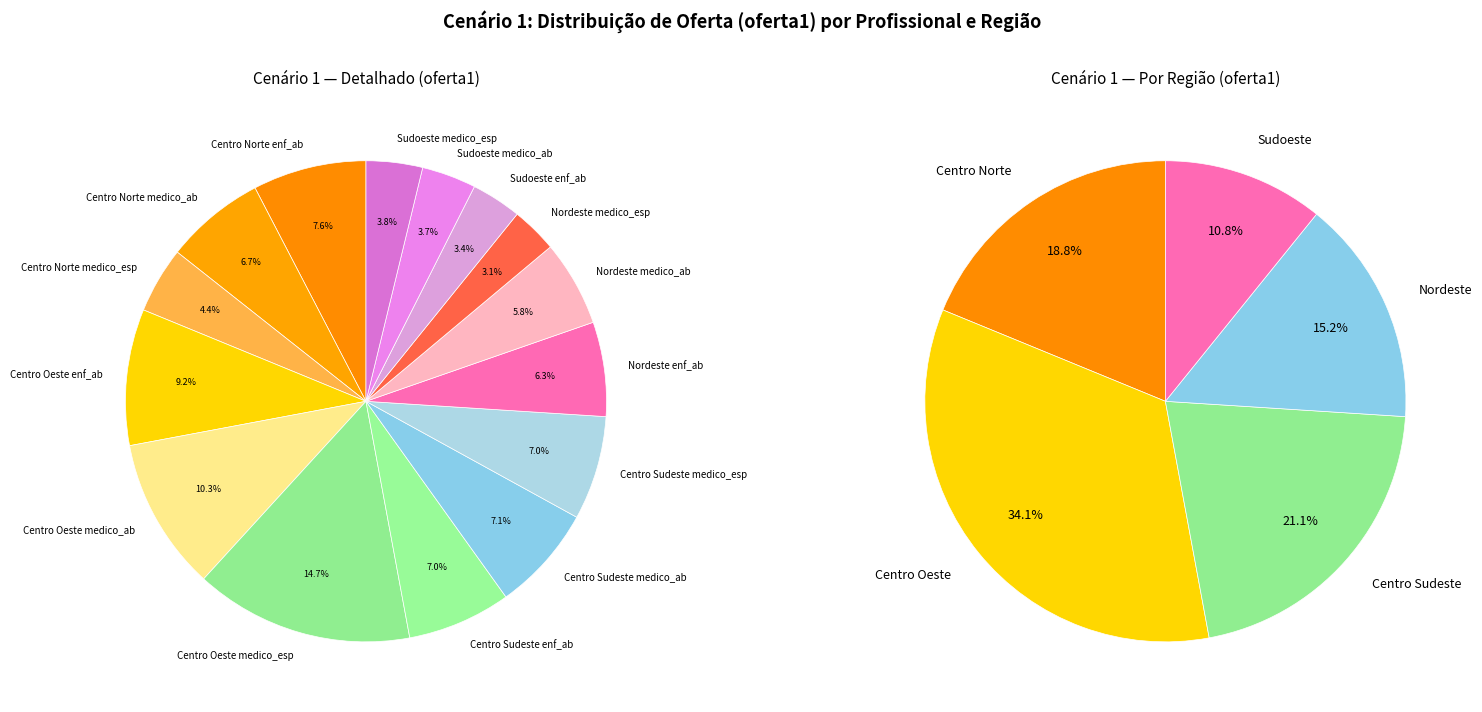

Between Sudoeste enf_ab and Centro Sudeste medico_esp, which is larger?

Centro Sudeste medico_esp